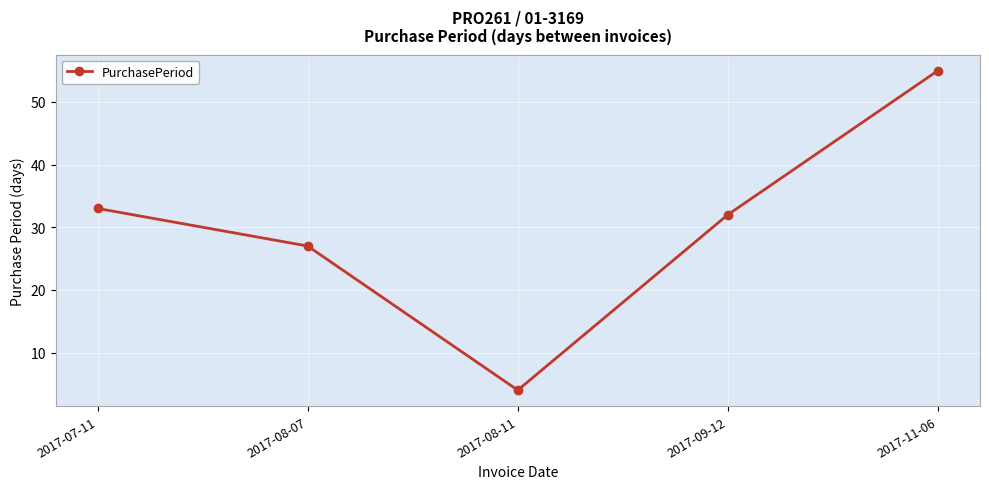

What is the sum of the values at 2017-09-12 and 2017-07-11?

65